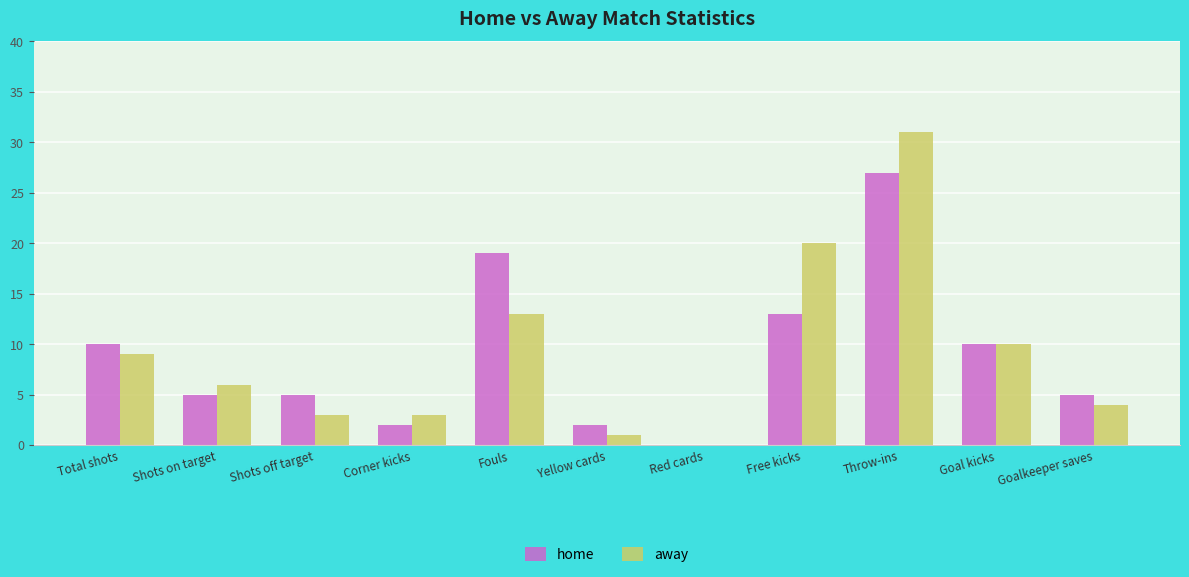

At which label is away closest to 15?

Fouls